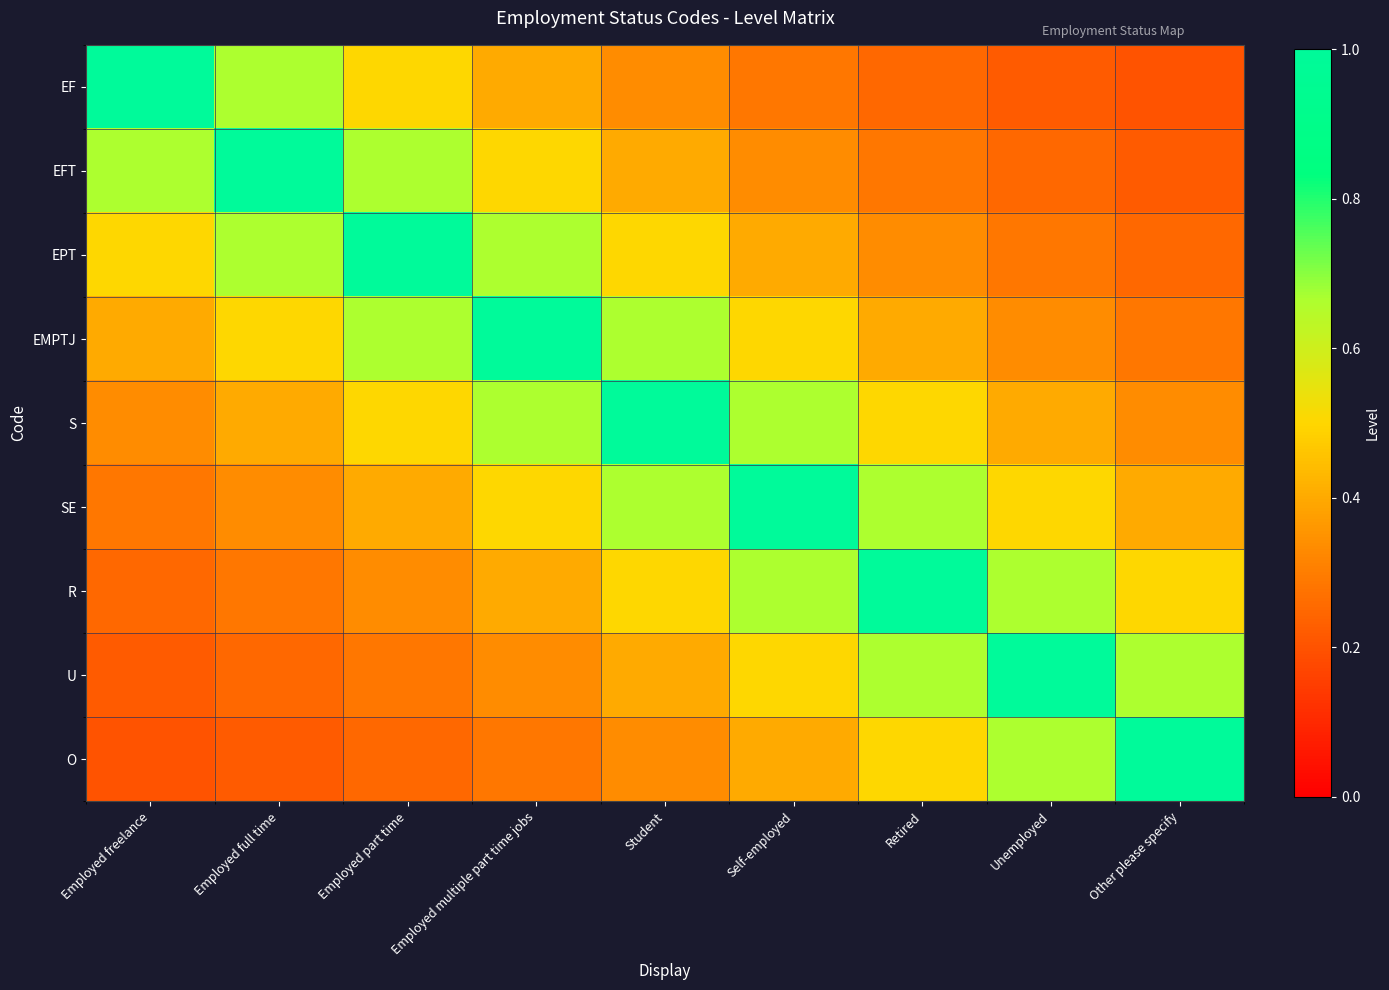

Which label corresponds to the largest value in the chart?

Employed freelance